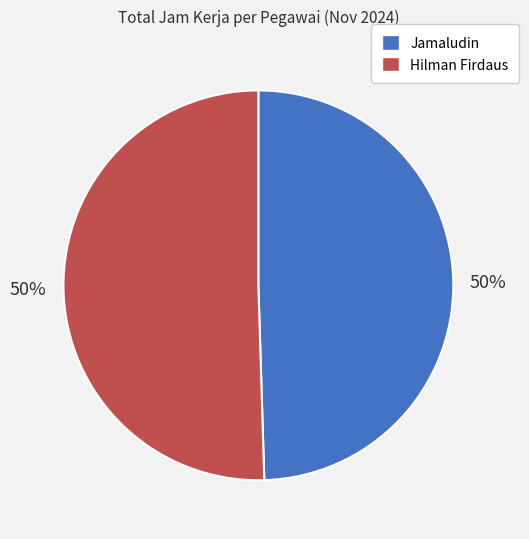

To the nearest percent, what portion does Hilman Firdaus represent?

50%